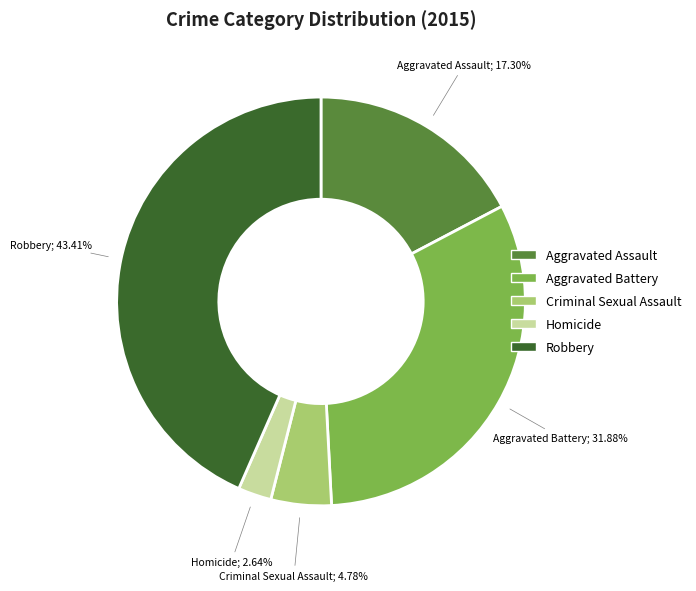

To the nearest percent, what is the average slice percentage?

20%